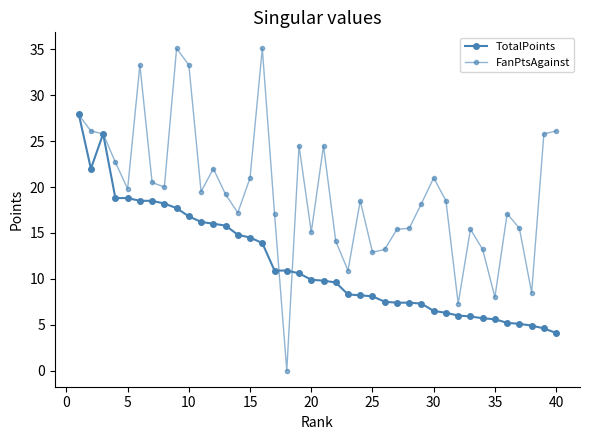

What is the difference between the maximum and second lowest values in the TotalPoints series?

23.4